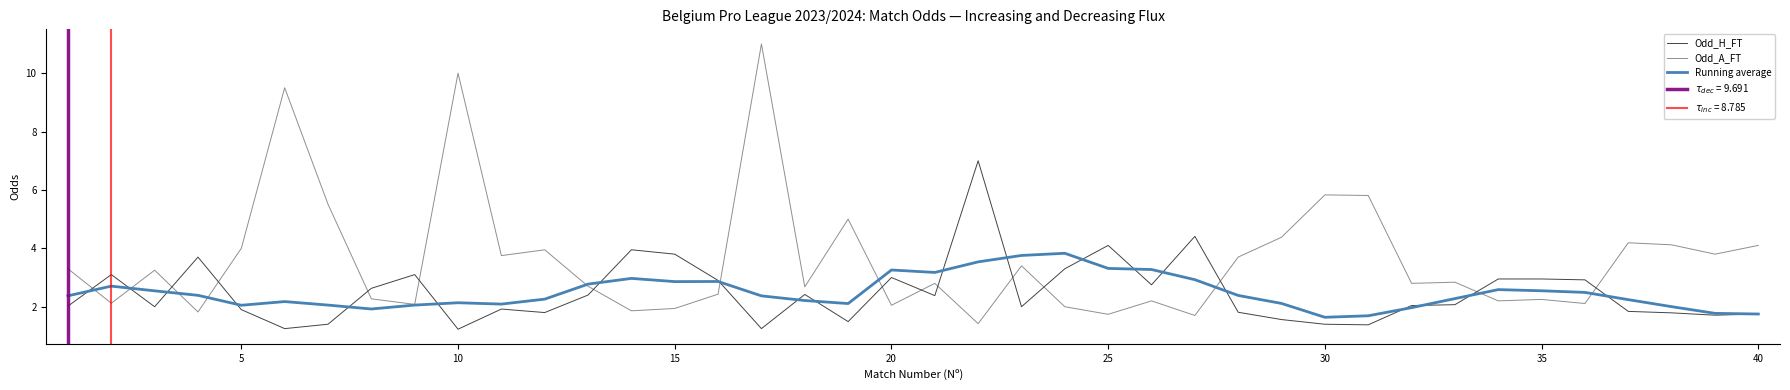

Is this an area chart (filled region under the line)?

No